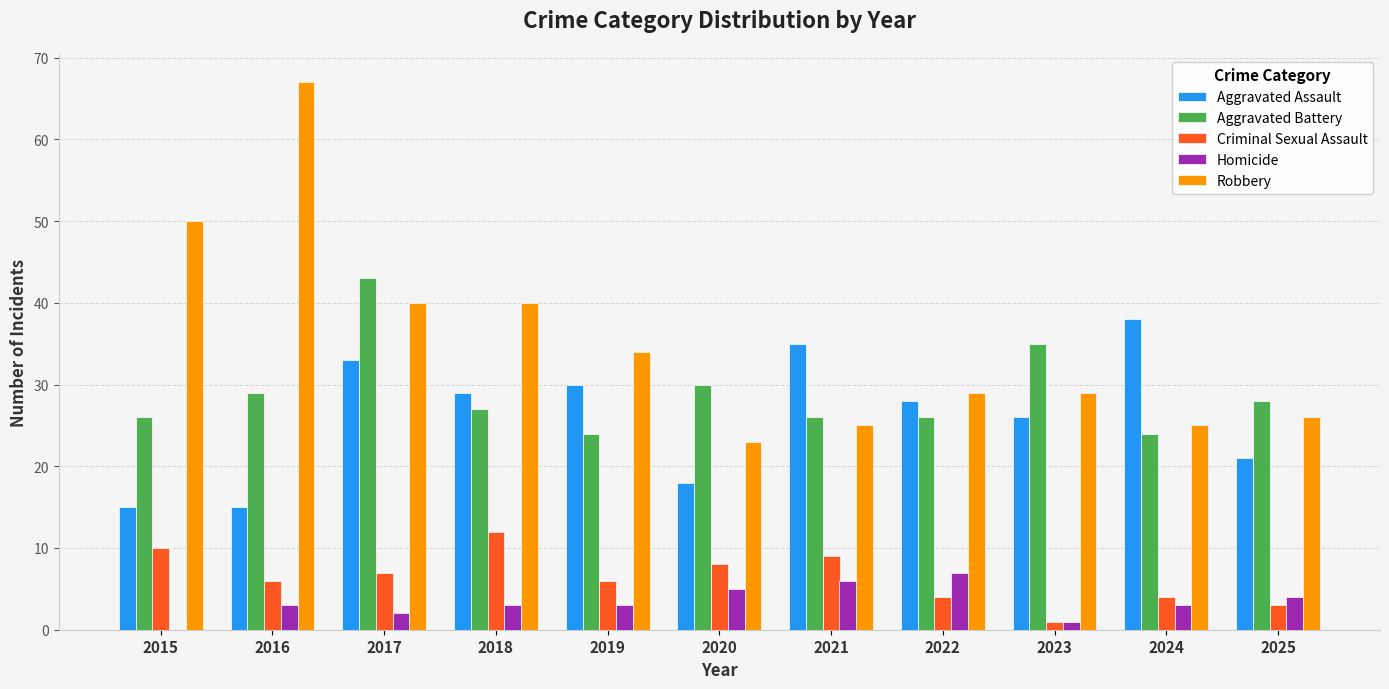

At which label is Aggravated Battery closest to 33?

2023